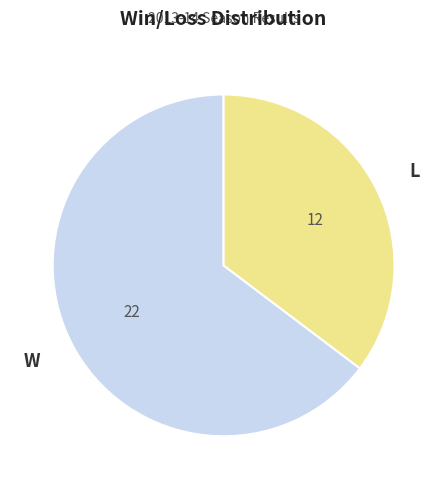

Which slice is the largest?

W